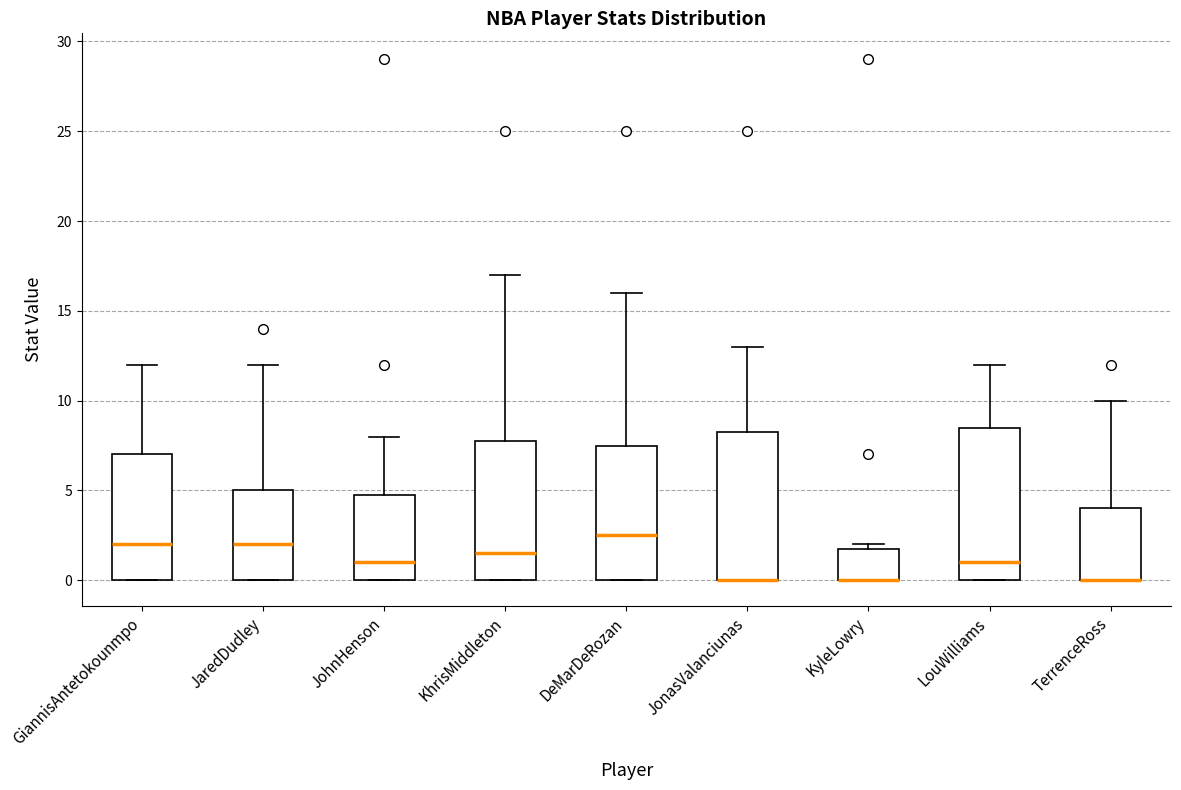

Where does the upper whisker of the box for JaredDudley end on the y-axis? The values are not printed on the chart, so give them approximately, as read against the axis.

12.0